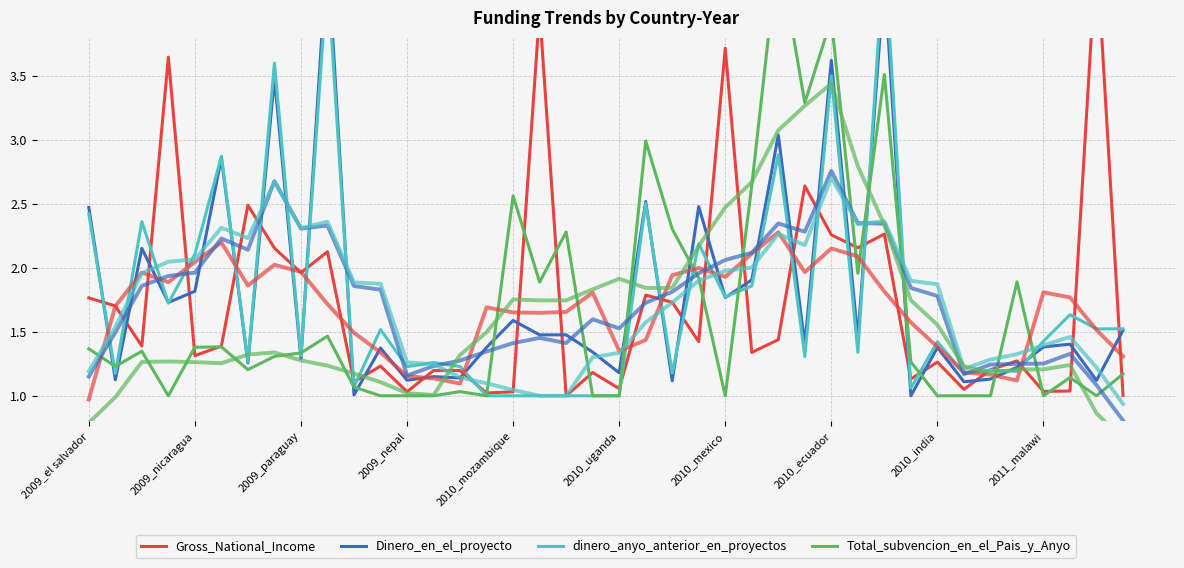

How many categories are shown in the chart?

40